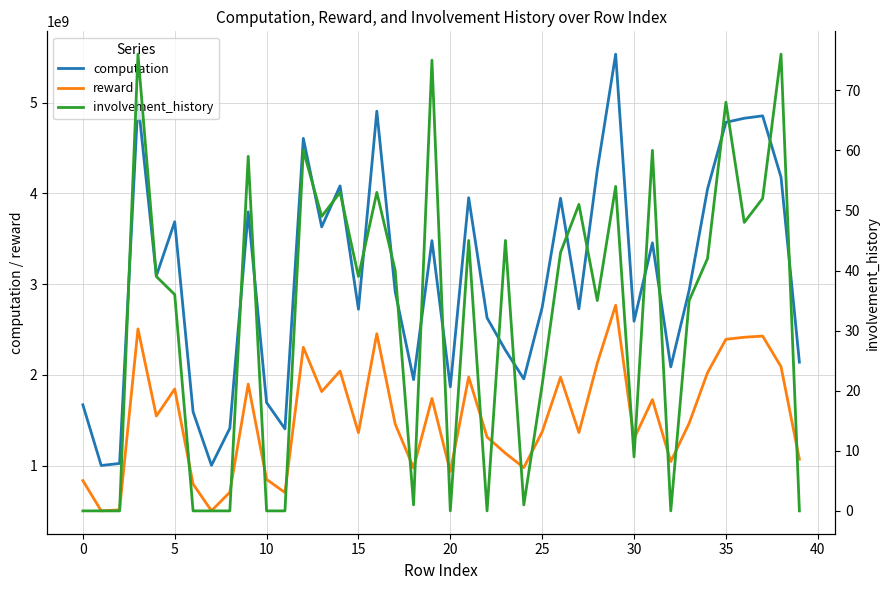

Which has a higher value, 45 or 16?

16